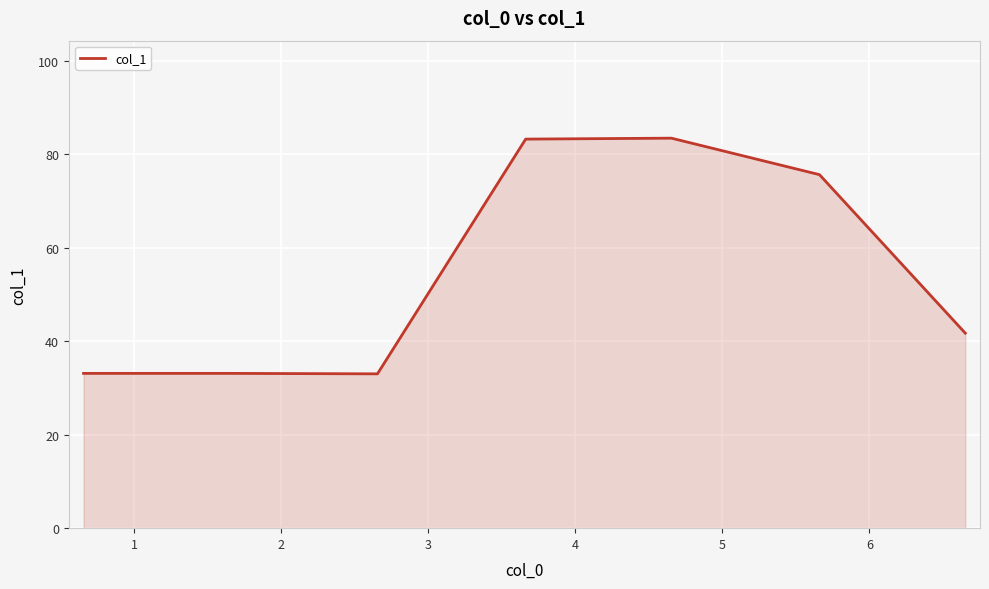

What is the maximum value shown in the chart?

83.4